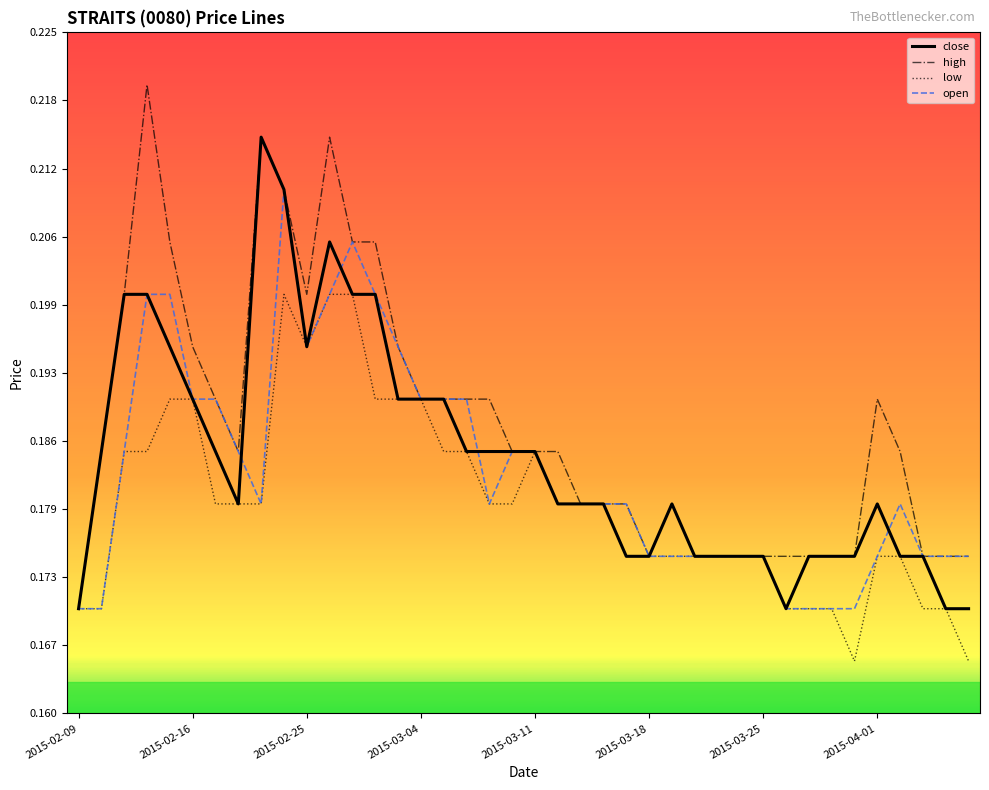

Which series has the largest total across all categories?

high